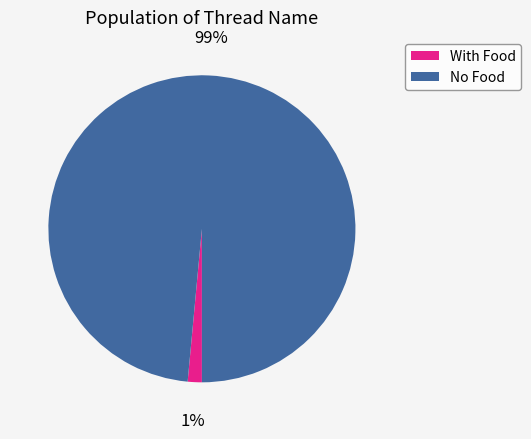

To the nearest percent, what is the average slice percentage?

50%